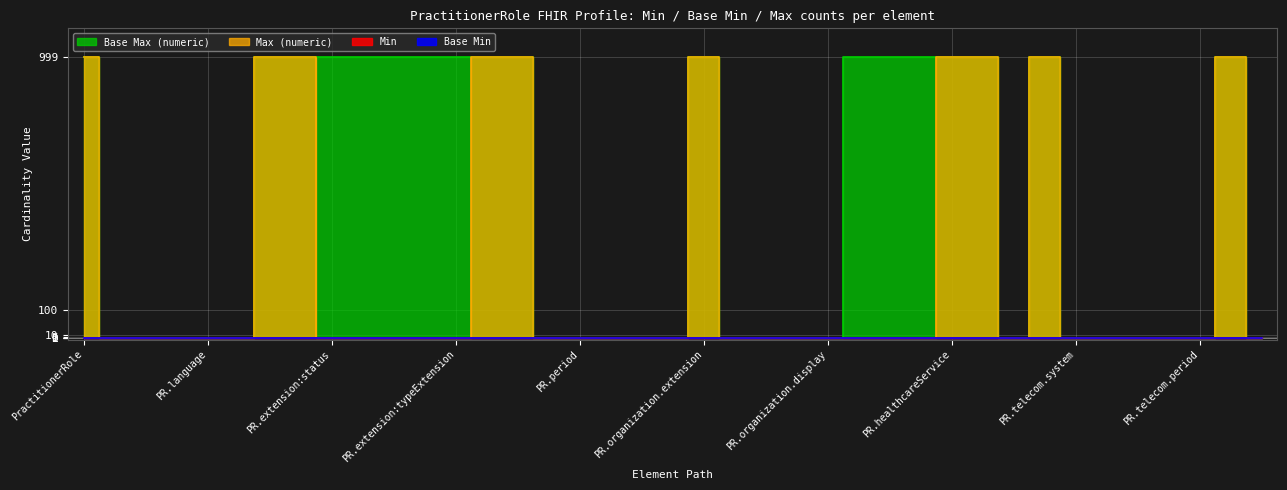

What is the highest value of the Max (numeric) series?

999